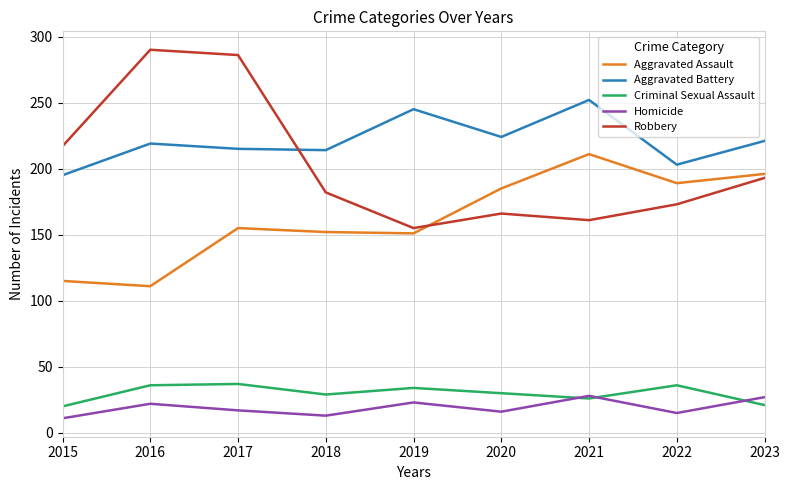

At which category is the sum across all series the highest?

2017